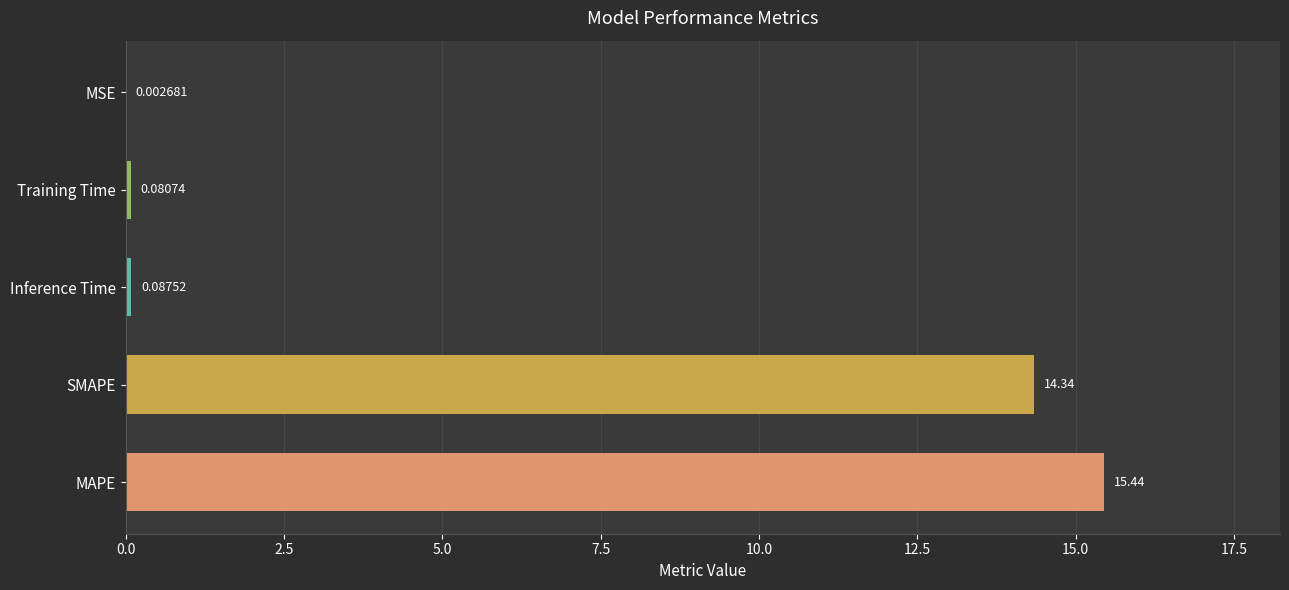

Between Training Time and SMAPE, which is larger?

SMAPE